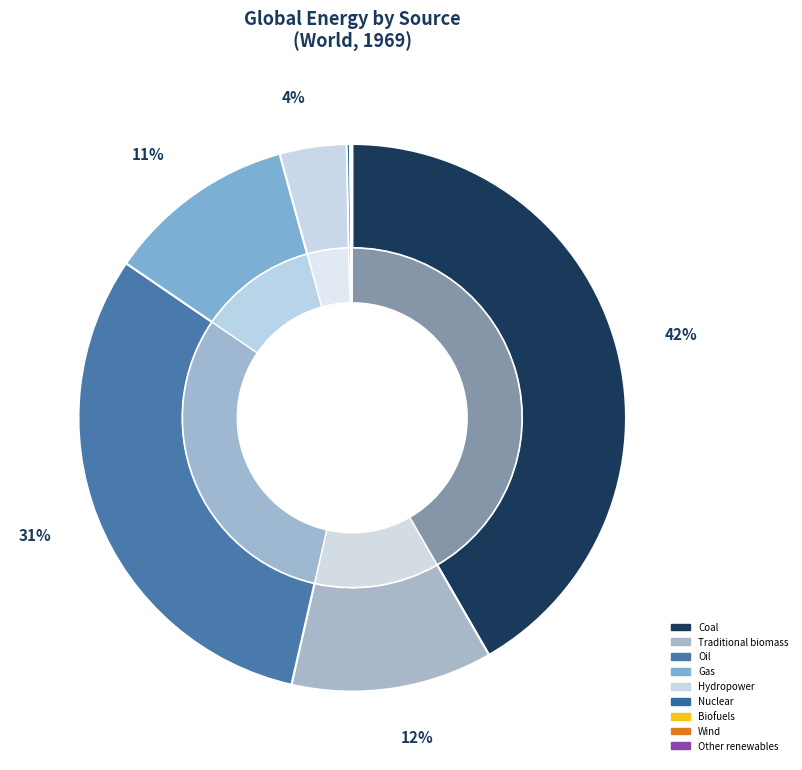

Which slice is the largest?

Coal